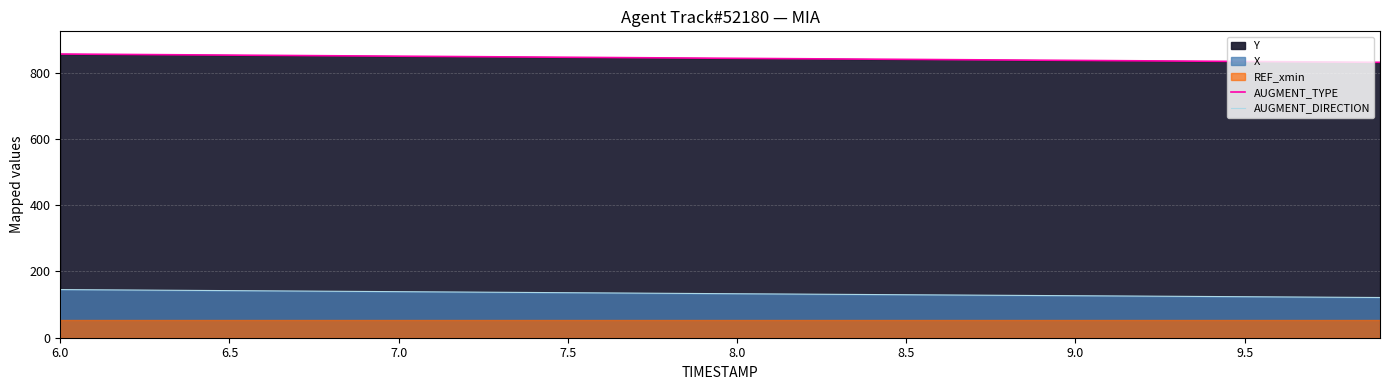

At how many categories does at least one series exceed 362?

40